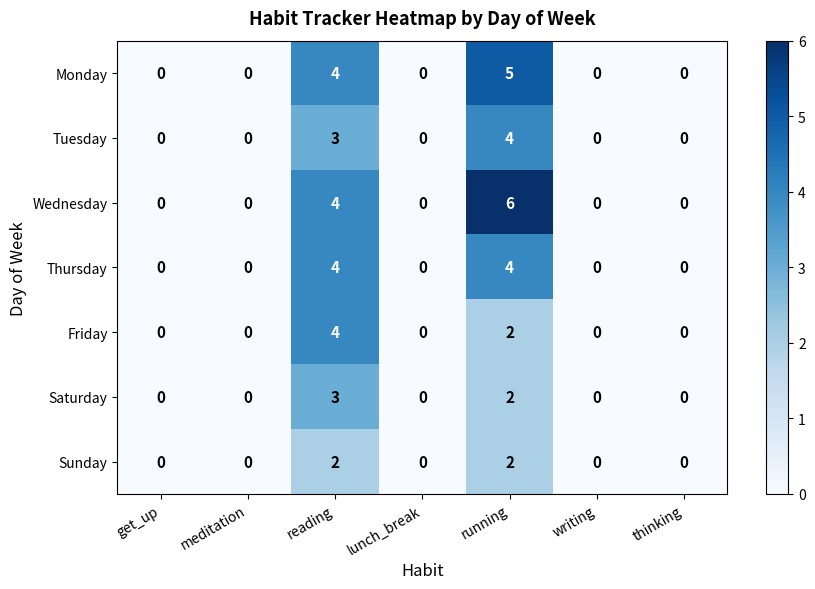

What is the highest value of the Saturday series?

3